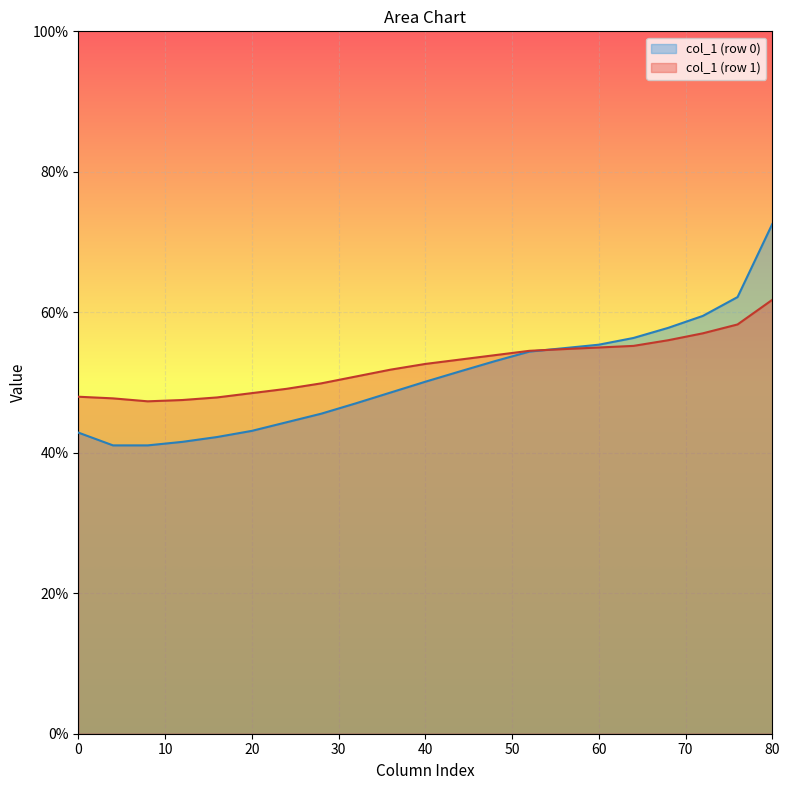

Which series has the widest spread of values?

col_1 (row 0)